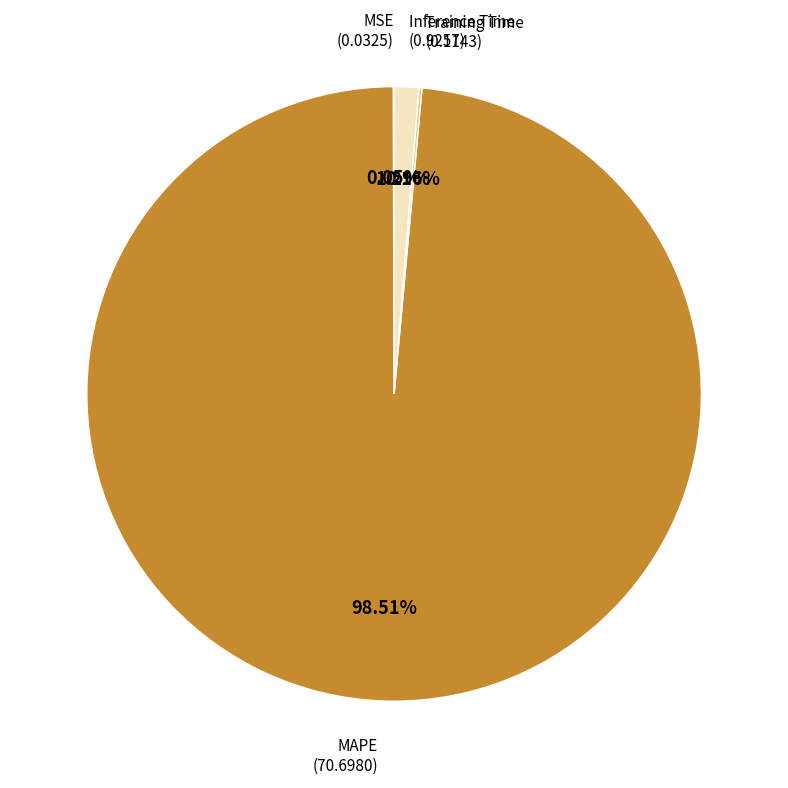

Is there any slice that represents more than half of the pie?

Yes